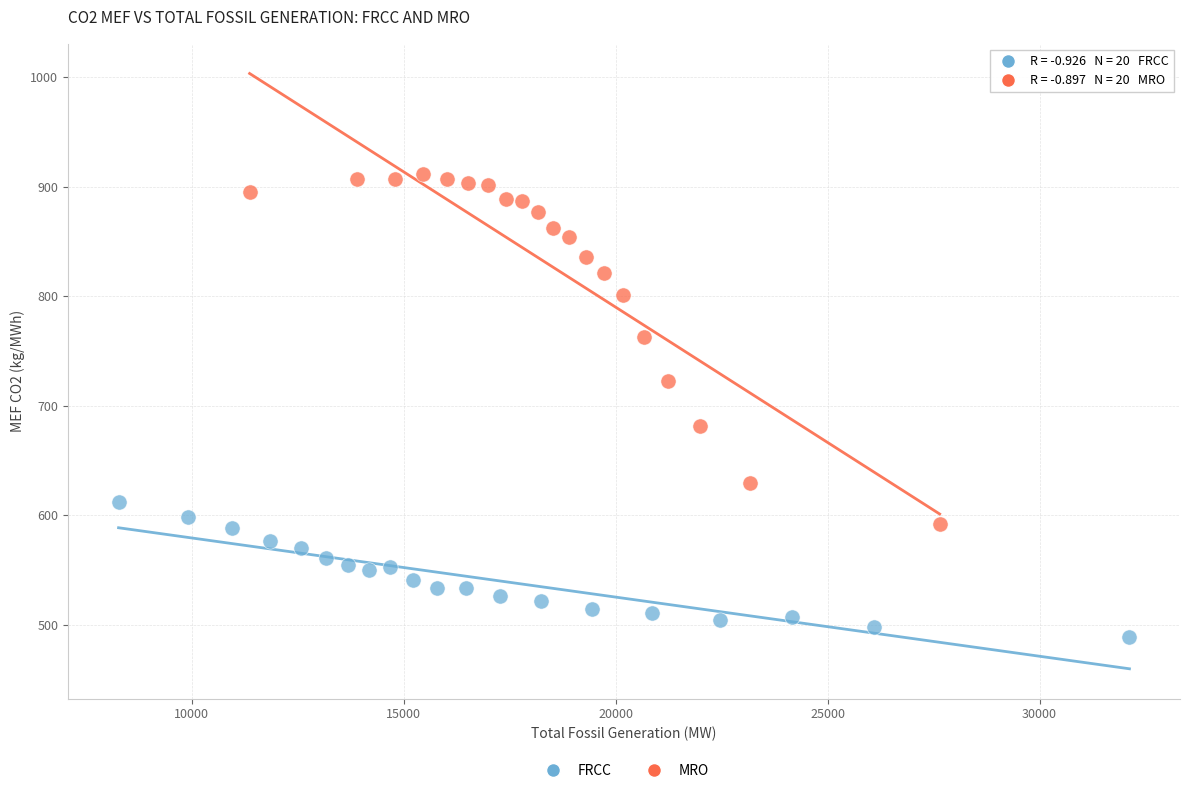

Which series reaches the minimum Y coordinate?

FRCC